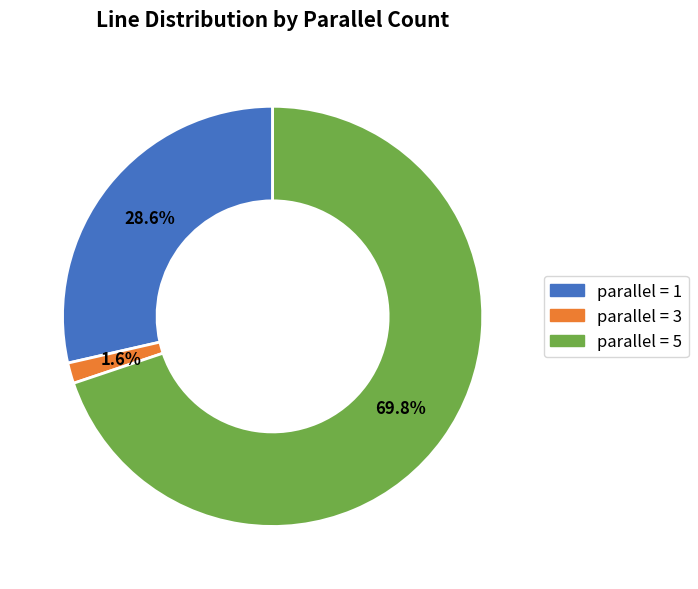

Is there any slice that represents more than half of the pie?

Yes